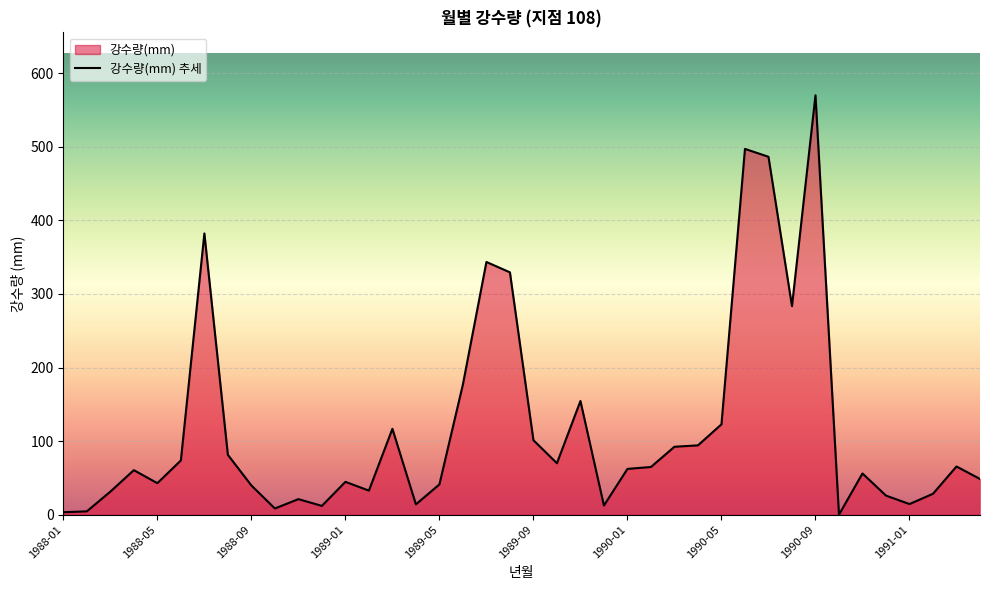

What value does the data have at 1990-06?

497.2